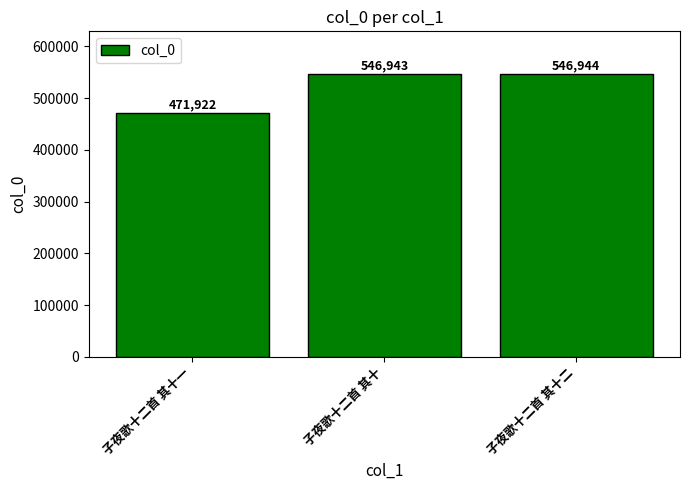

Reading left to right, what are all the values shown in this chart?

471922	546943	546944